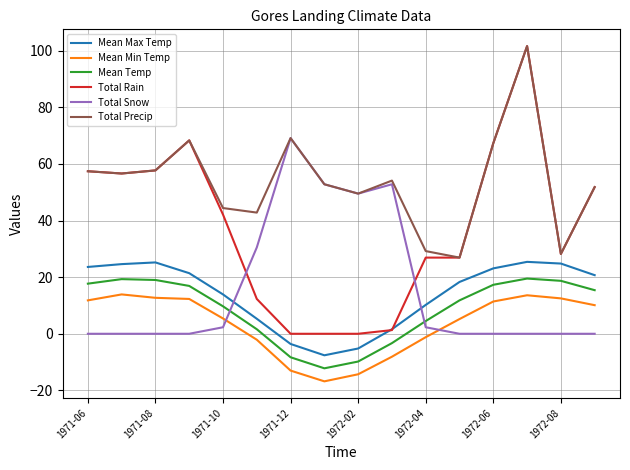

What is the maximum value shown in the chart?

101.6